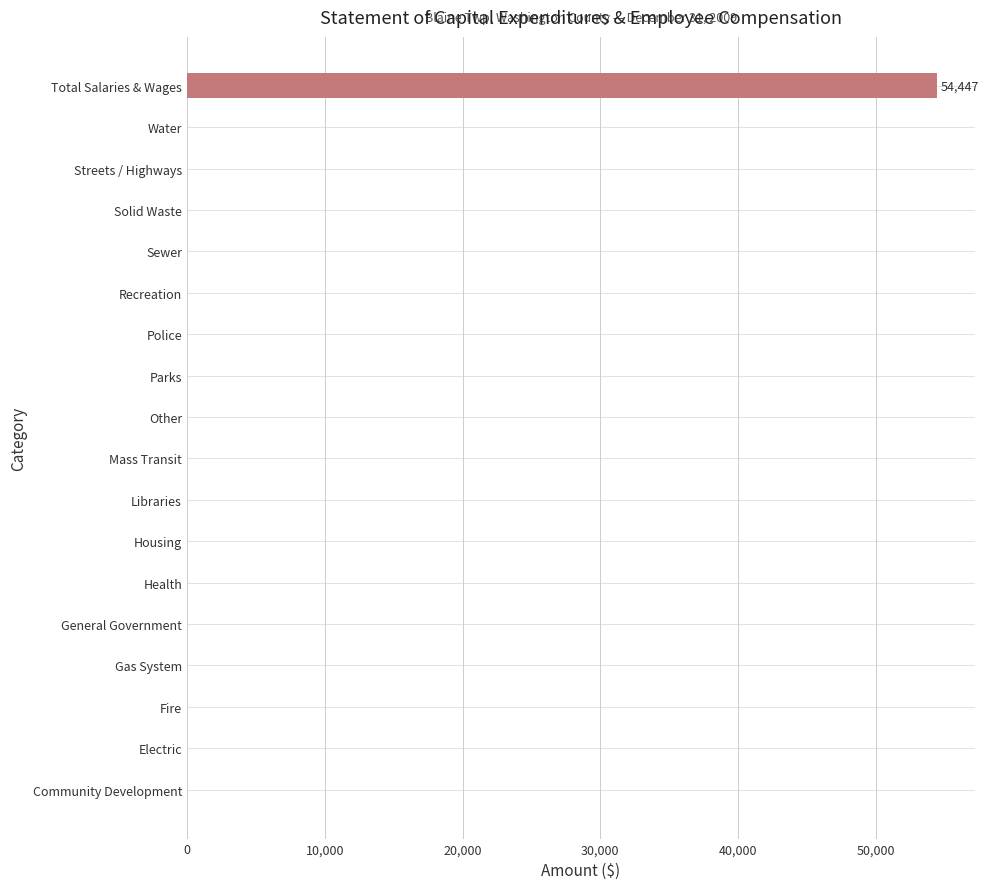

What is the change in value from Total Salaries & Wages to Police?

-54447